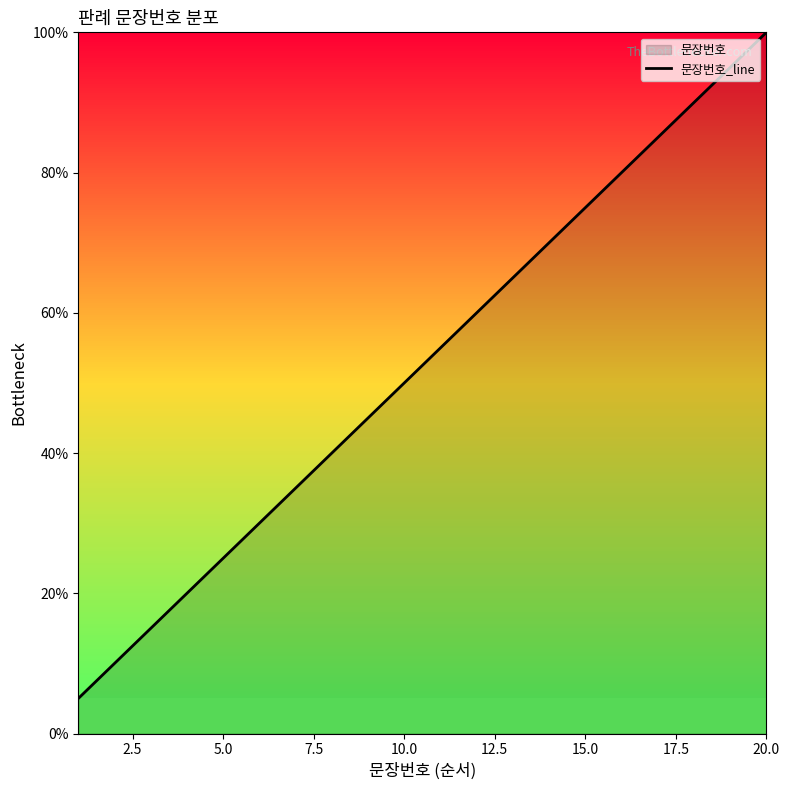

What is the sum of all values?

1050.0